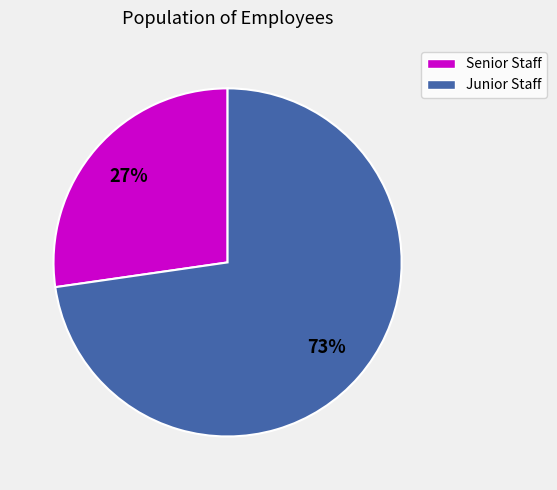

To the nearest percent, what is the average slice percentage?

50%